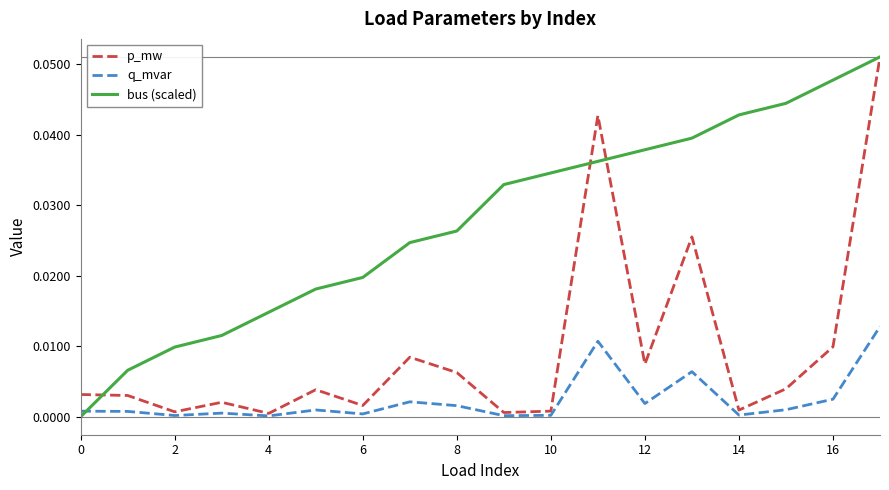

Which series has the largest total across all categories?

bus (scaled)